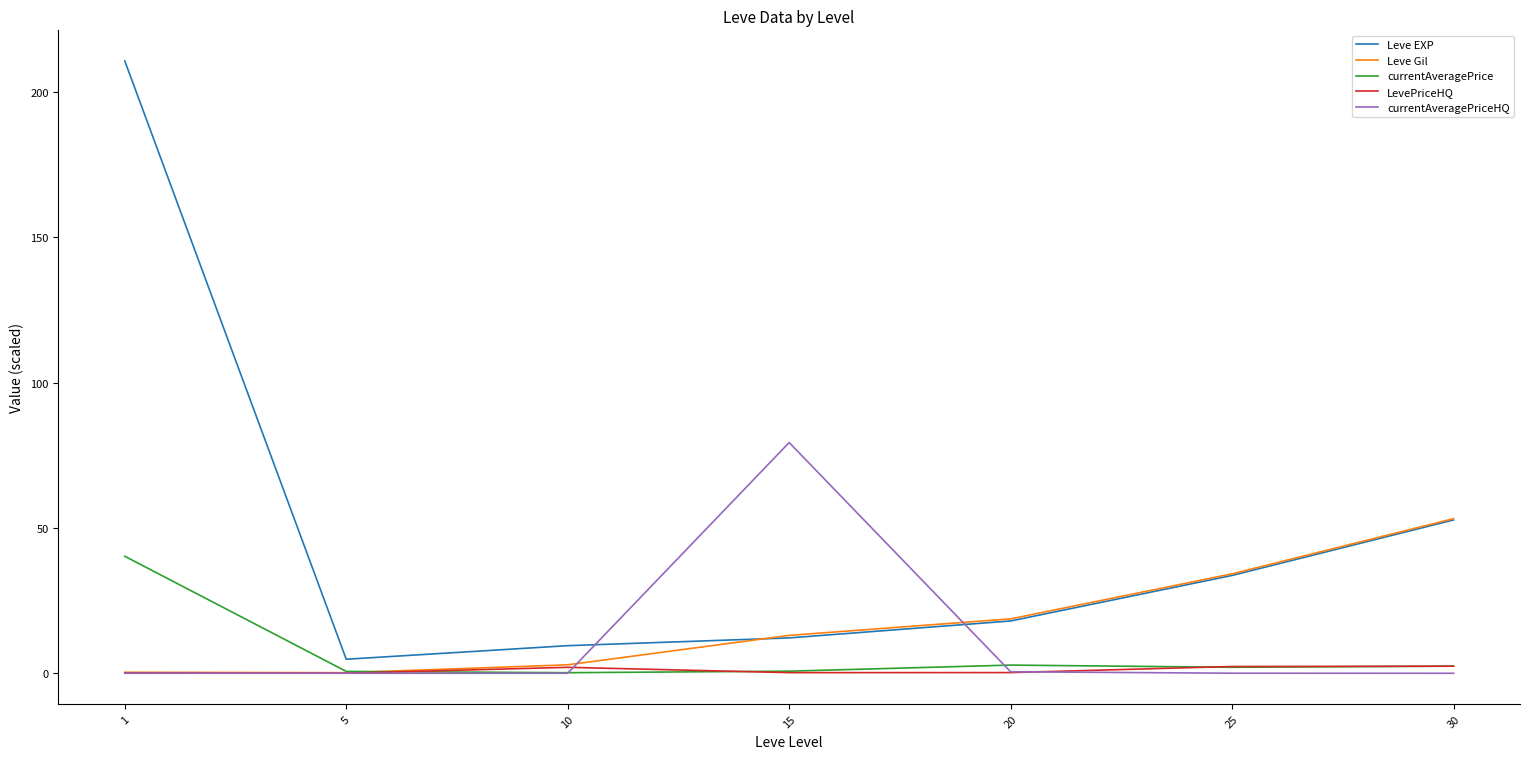

List the series in order of their peak value, highest first.

Leve EXP, currentAveragePriceHQ, Leve Gil, currentAveragePrice, LevePriceHQ